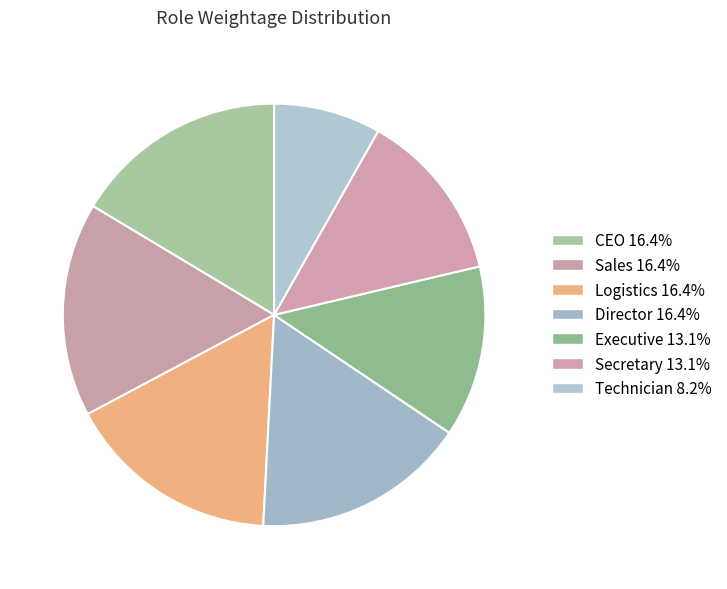

The CEO slice represents 16% of the pie. True or false?

True